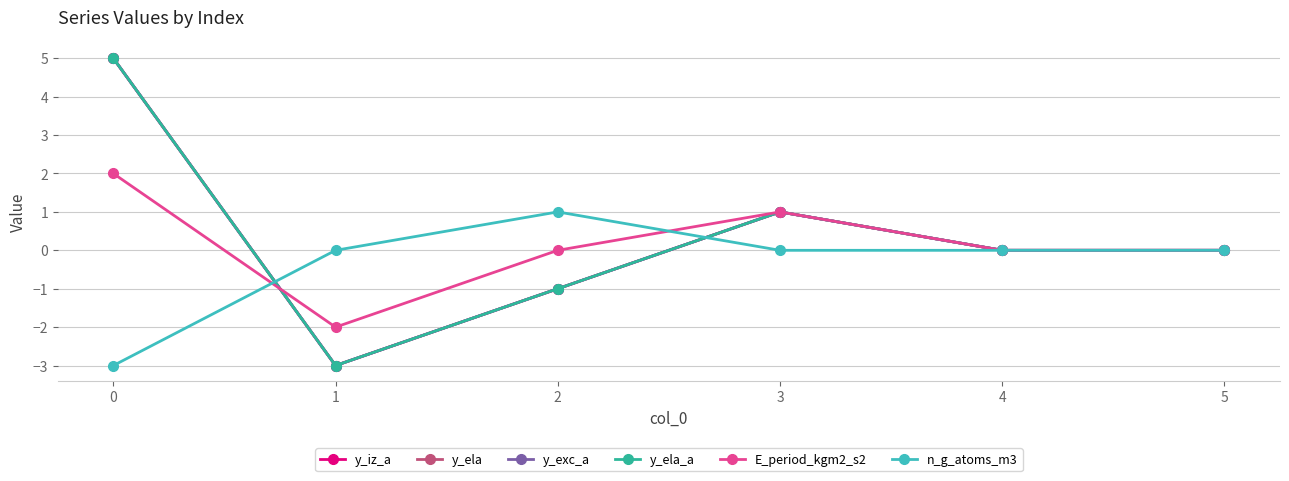

Is this an area chart (filled region under the line)?

No